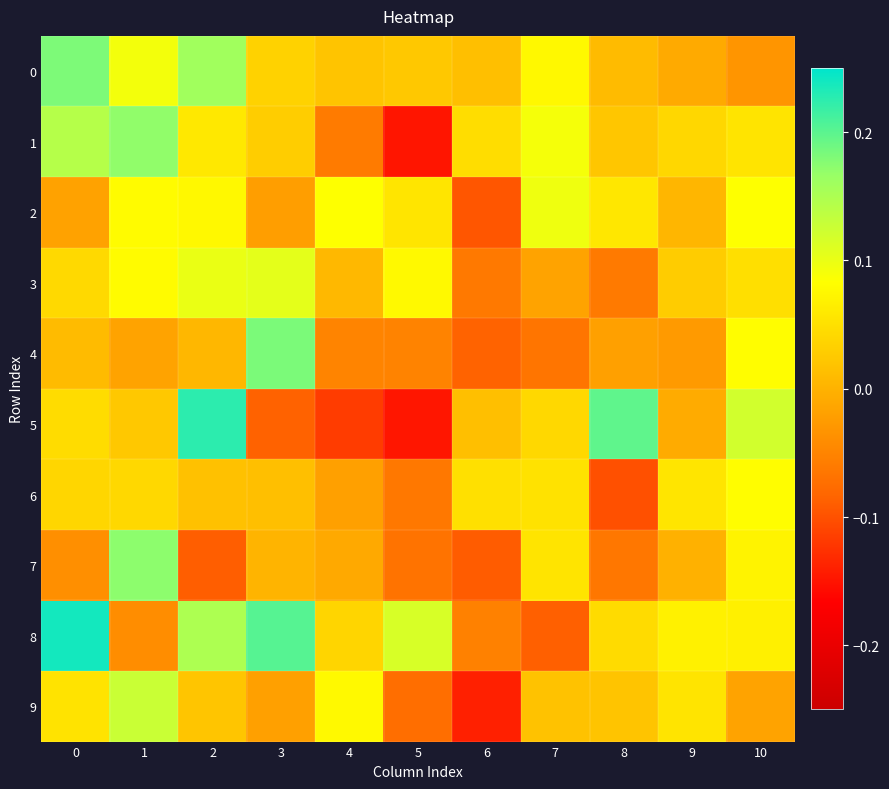

Rank the series at 6 from highest to lowest value.

row_6, row_1, row_5, row_0, row_8, row_3, row_4, row_7, row_2, row_9